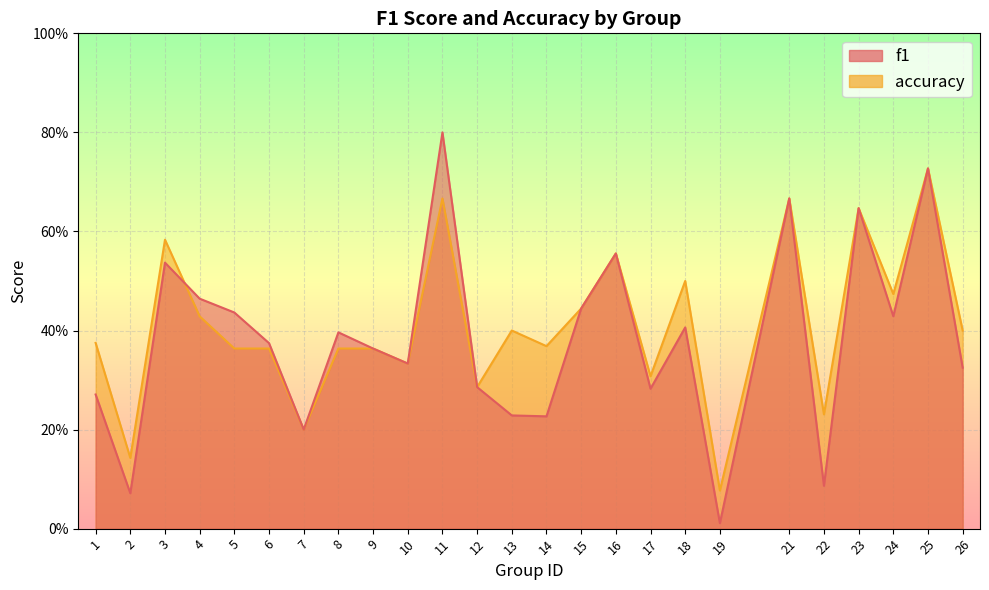

How many categories are shown in the chart?

25